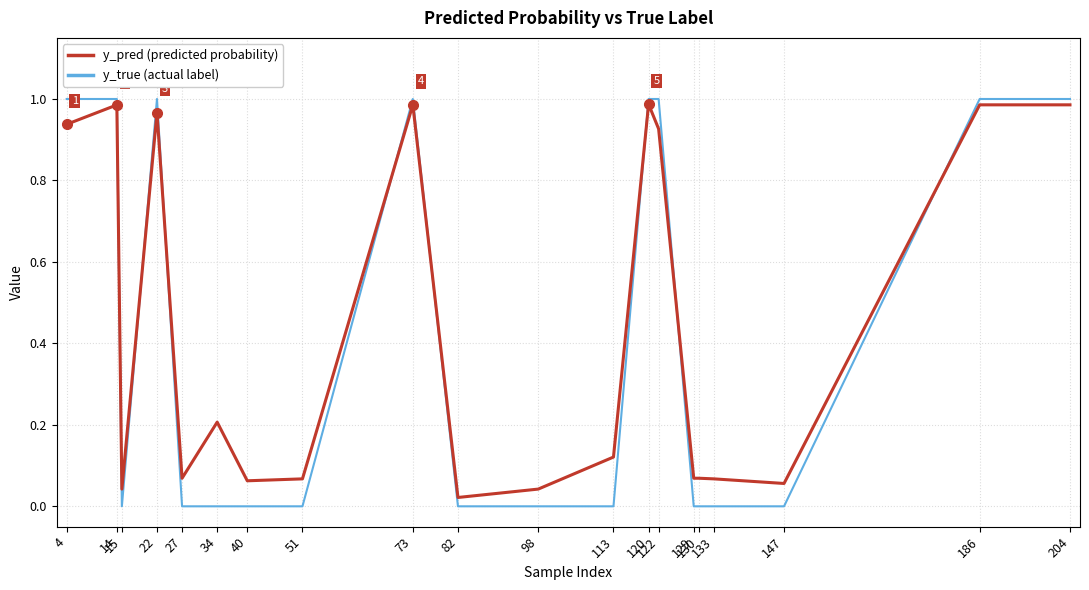

At which category does y_true (actual label) reach its first local valley?

15